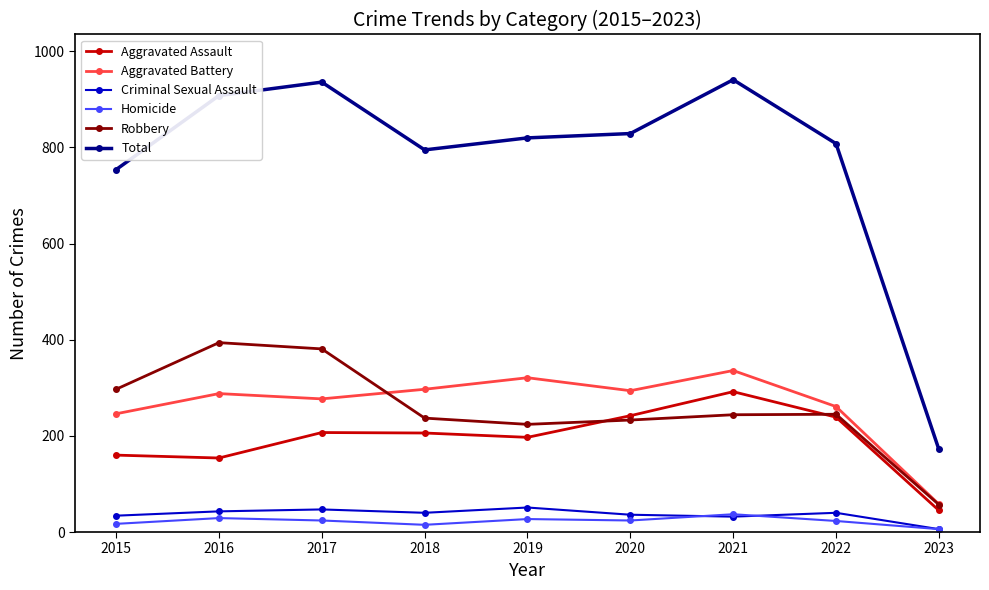

Where is Total nearest to the value 556?

2015